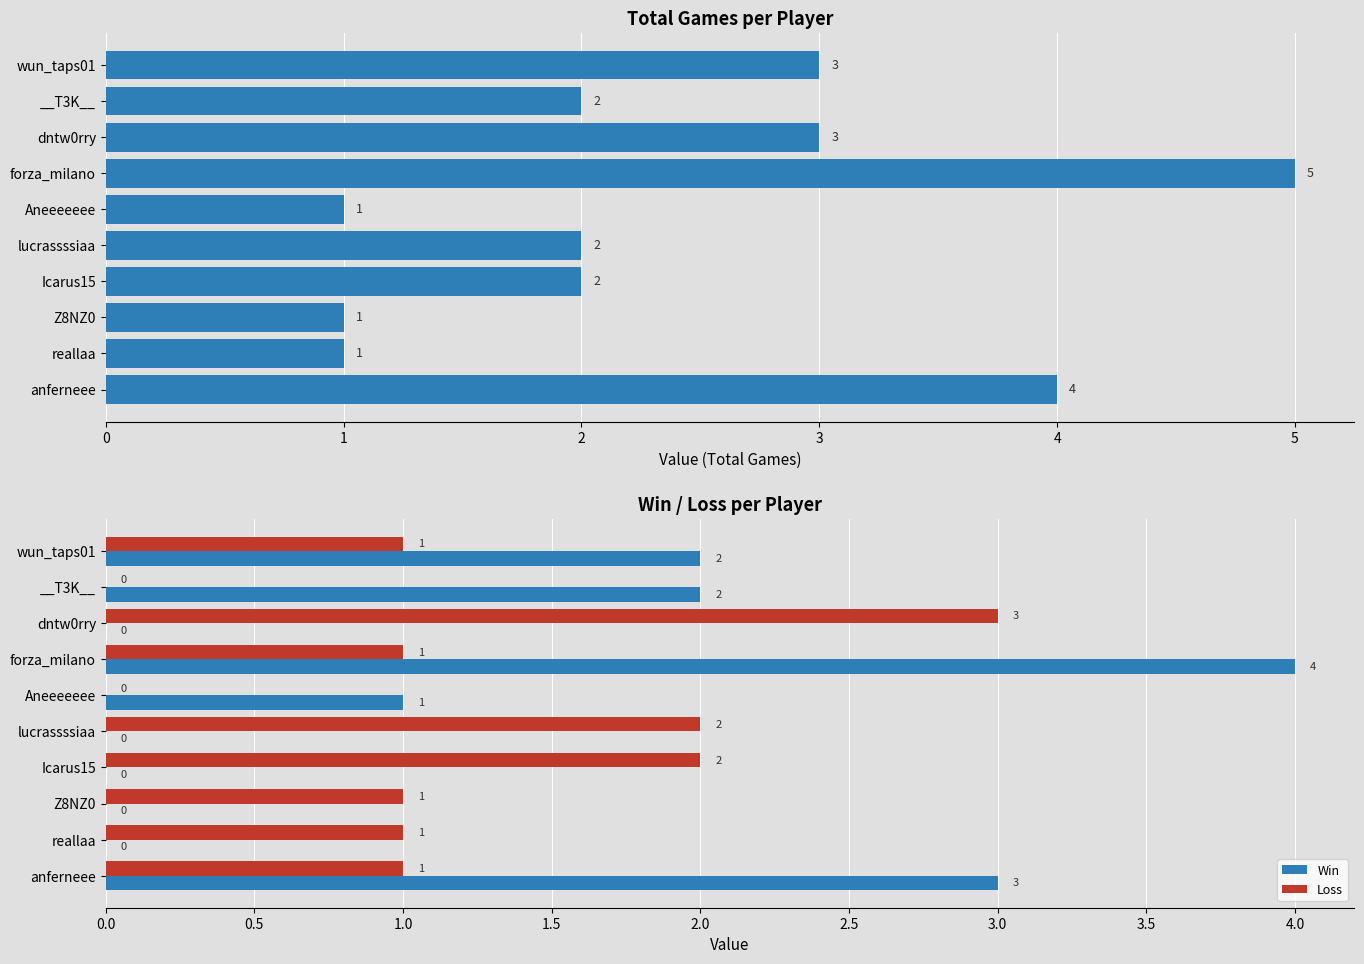

The Loss series shows 0 at Aneeeeeee. True or false?

True